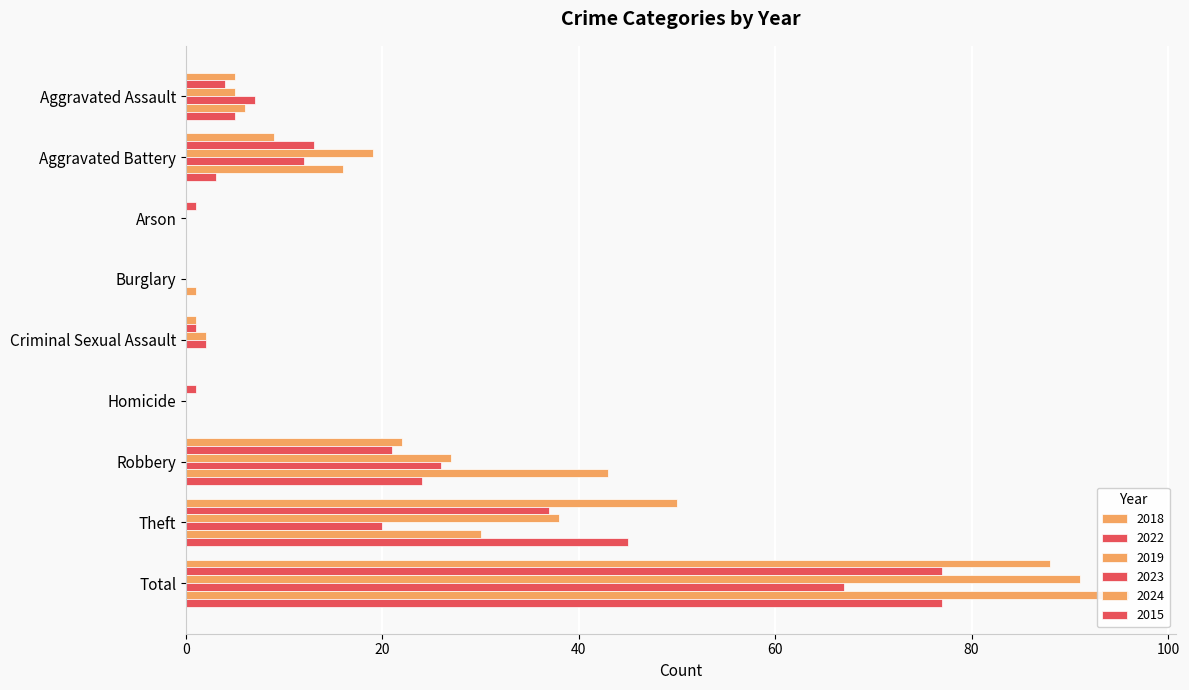

The value of 2024 at Total is 58. True or false?

False